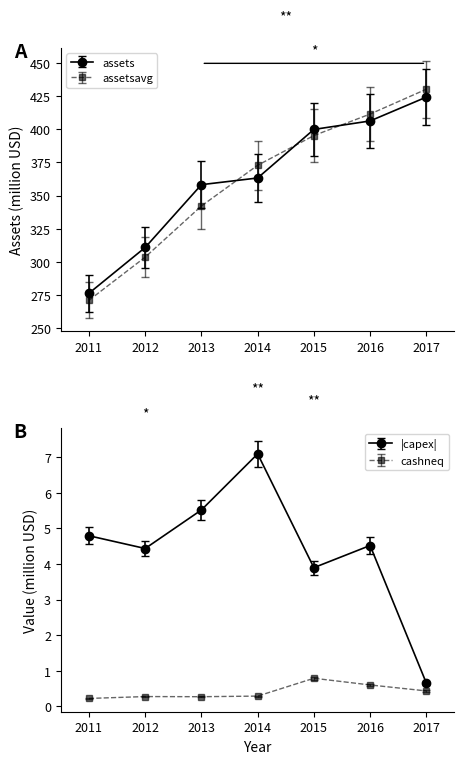

Which series has the largest range (max minus min)?

bvps